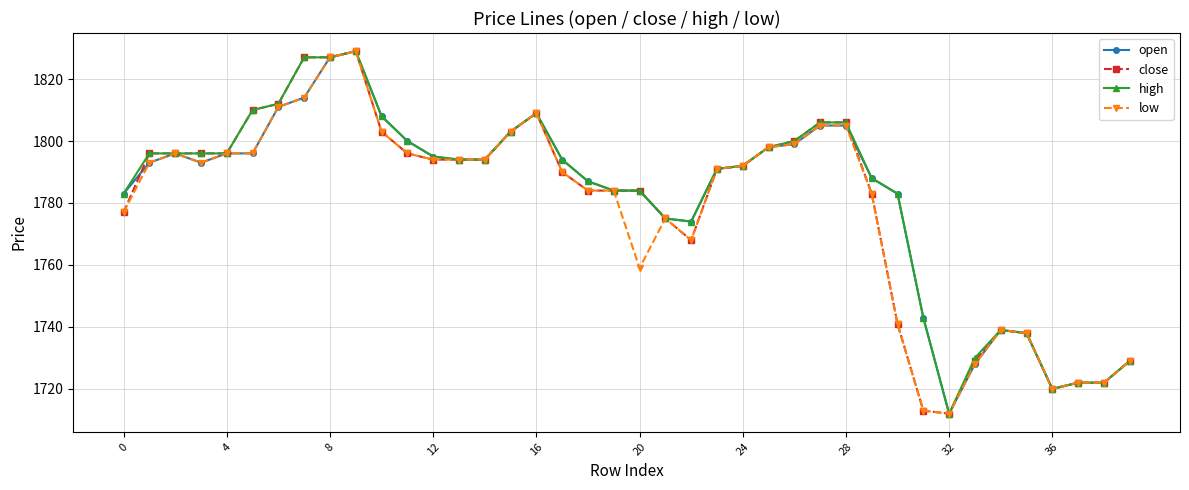

What is the minimum value for open?

1712